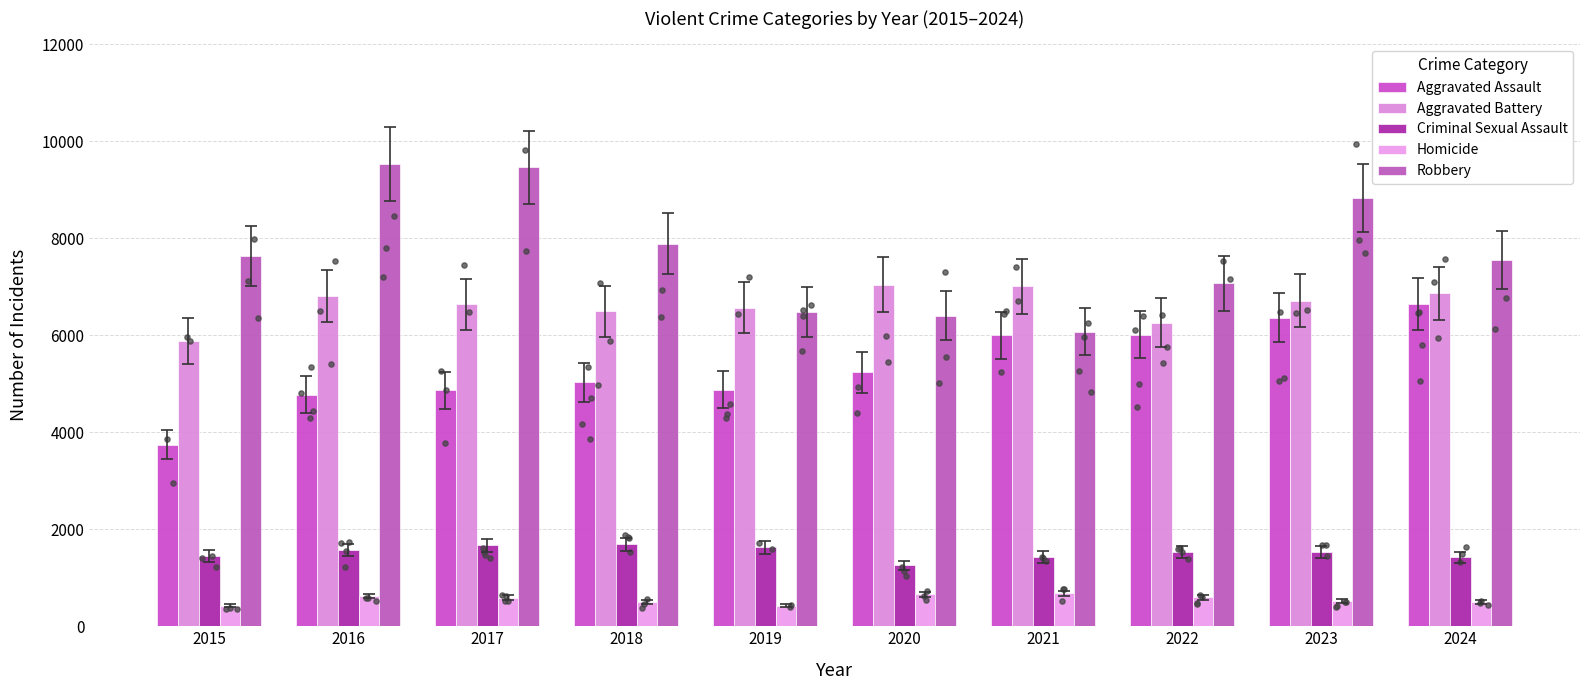

What is the total value across all series at 2022?

21474